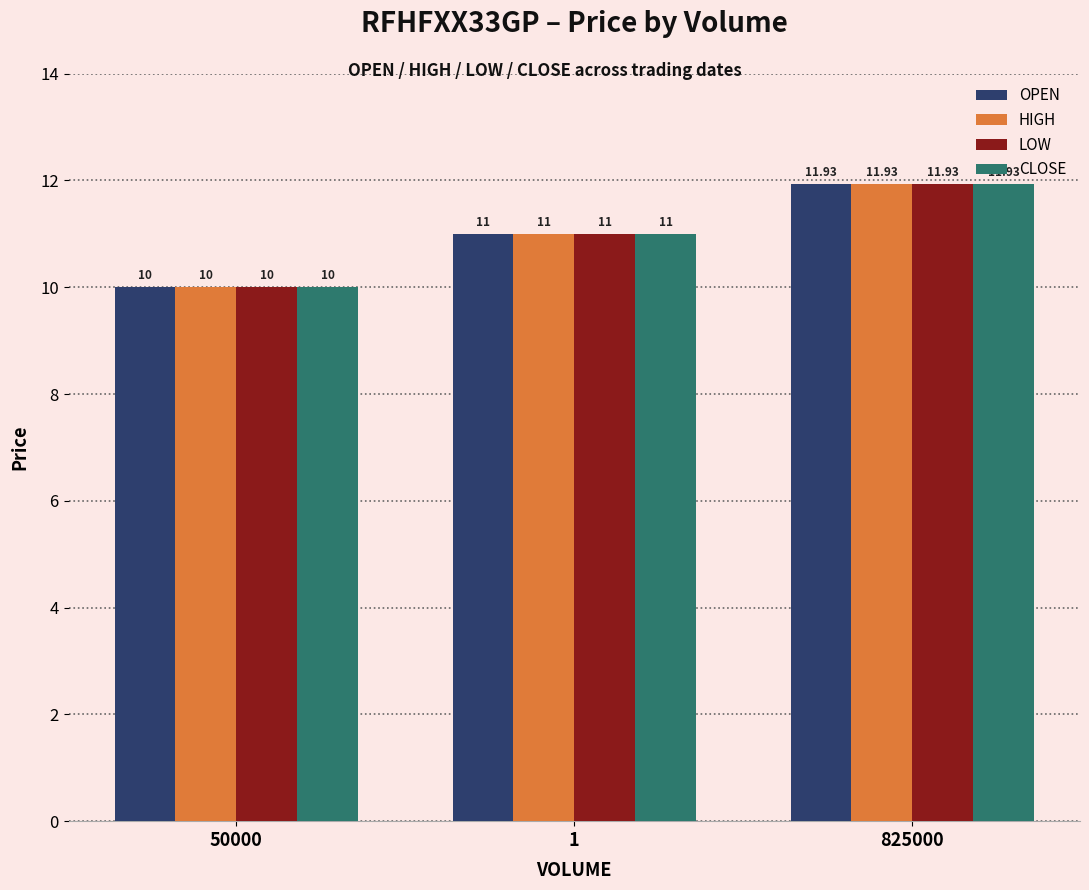

The value of HIGH at 1 is 14.6. True or false?

False